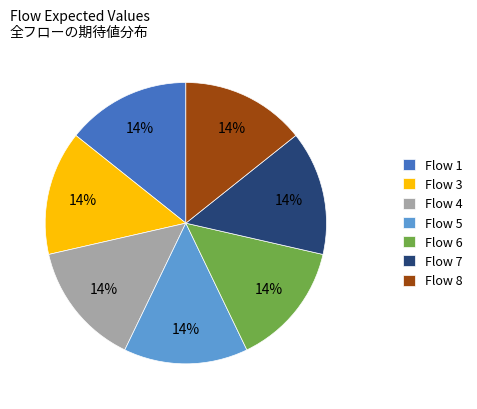

Combined, do Flow 5 and Flow 1 account for over 50%?

No